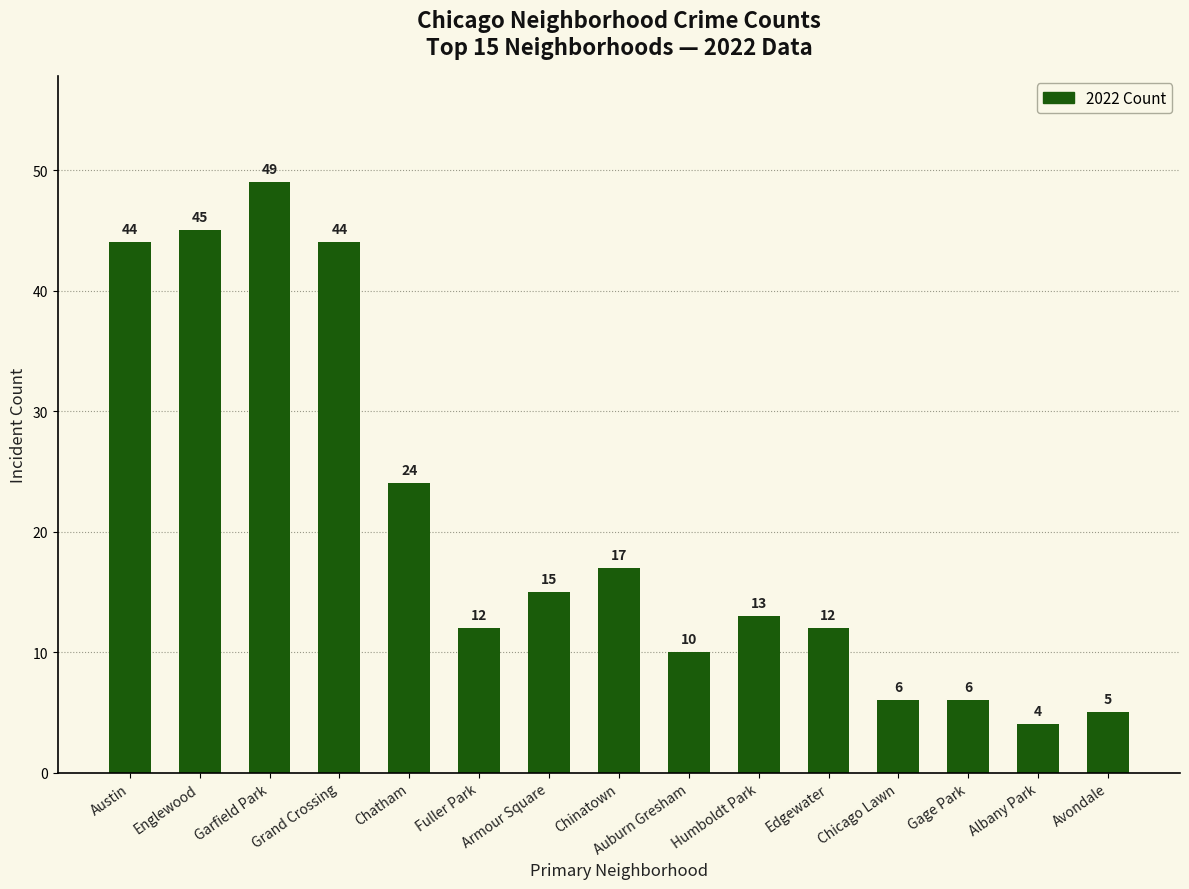

What is the label of the 10th bar from the left?

Humboldt Park